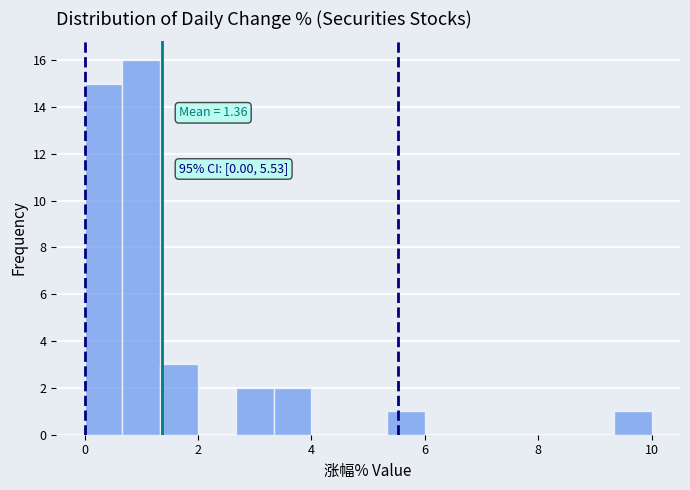

Around what value on the x-axis is the tallest bar? Give the approximate position of its centre, as read against the axis.

1.0